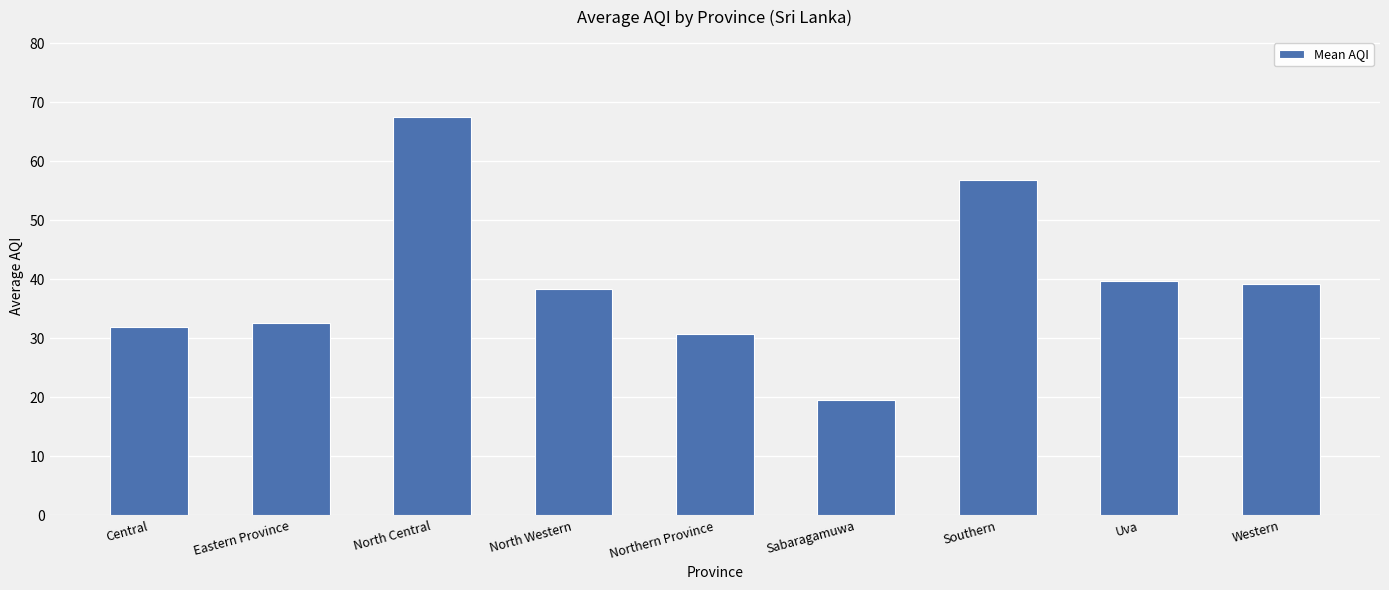

What is the difference between the values at Eastern Province and North Western?

5.8